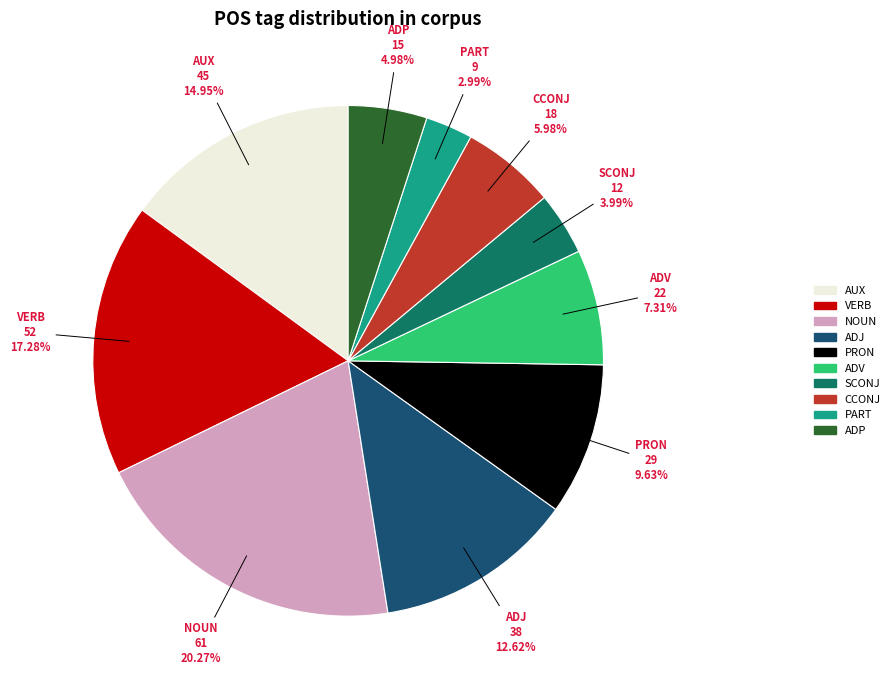

What is the smallest slice in the pie chart?

PART